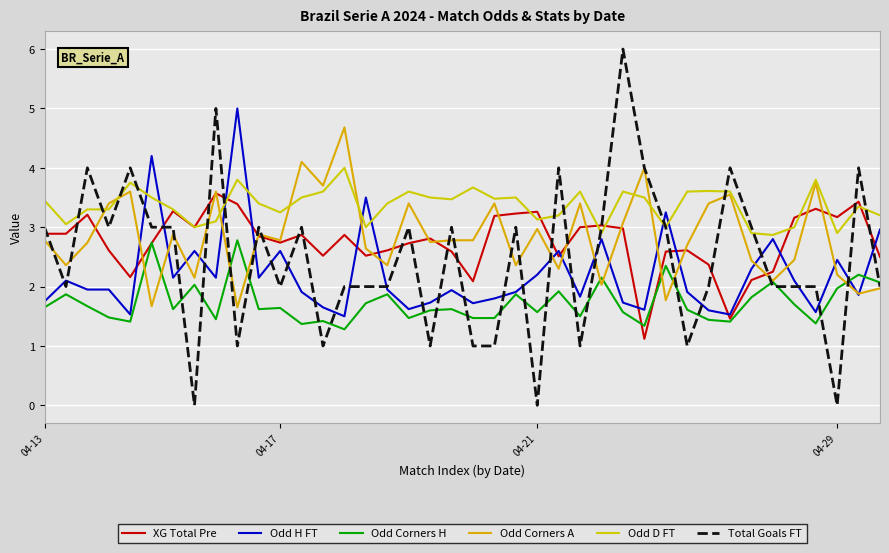

Which category has the lowest value in the Total Goals FT series?

7